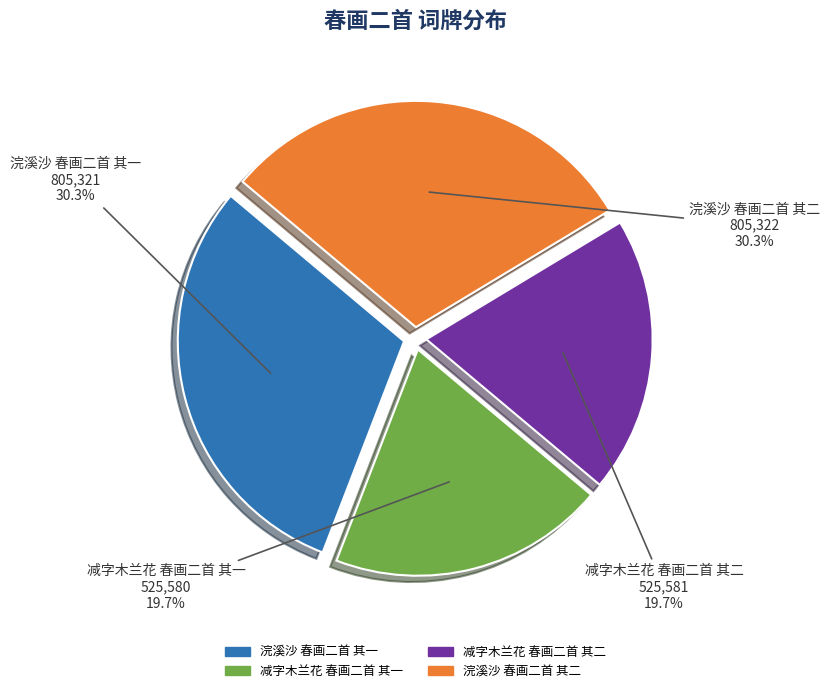

Which has a higher value, 减字木兰花 春画二首 其一 or 浣溪沙 春画二首 其一?

浣溪沙 春画二首 其一